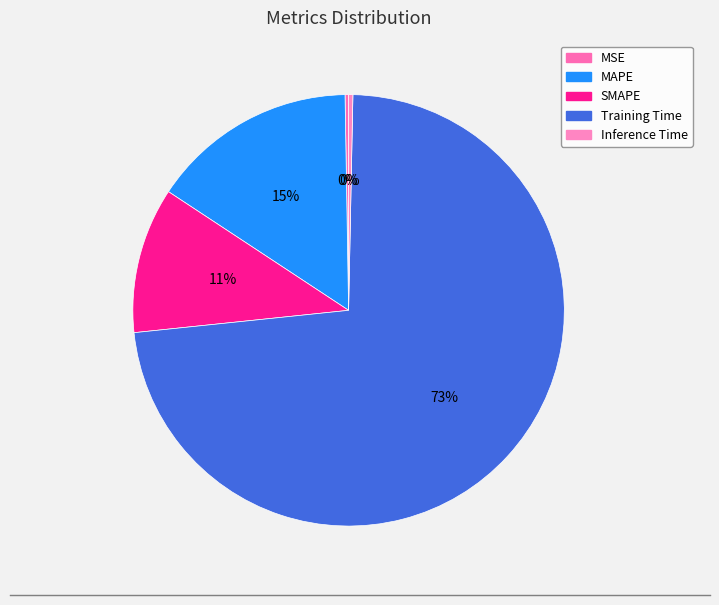

Which category has the biggest portion of the pie?

Training Time